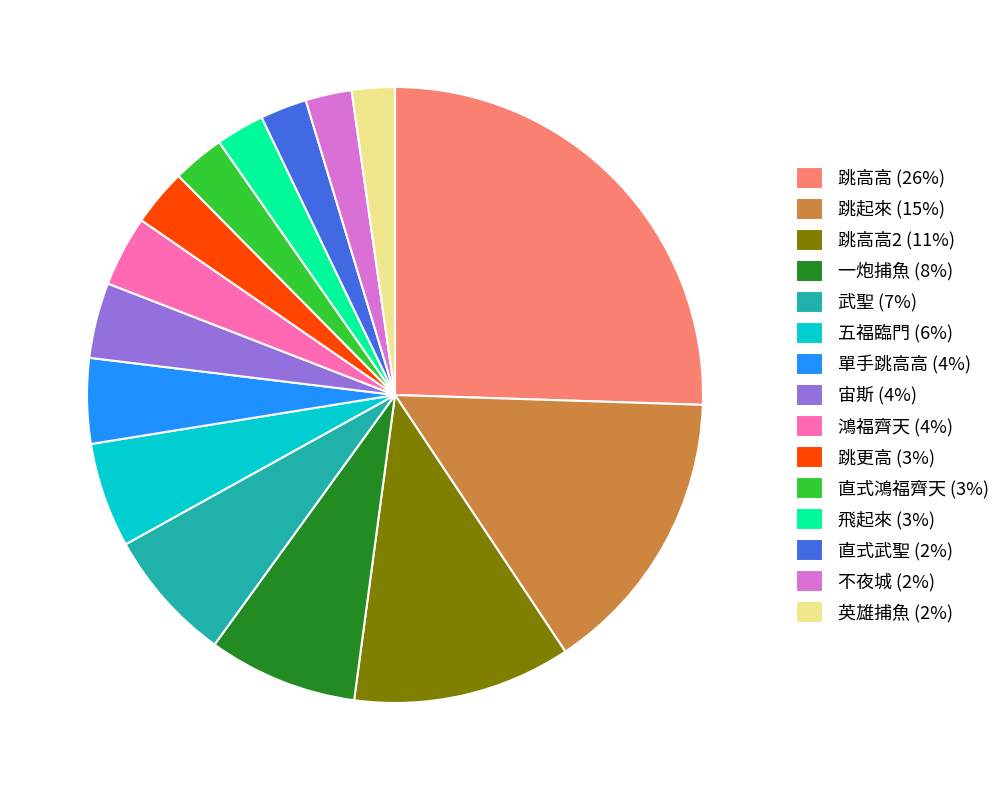

Is it true that 跳高高2 (11%) is 1% of the pie?

False